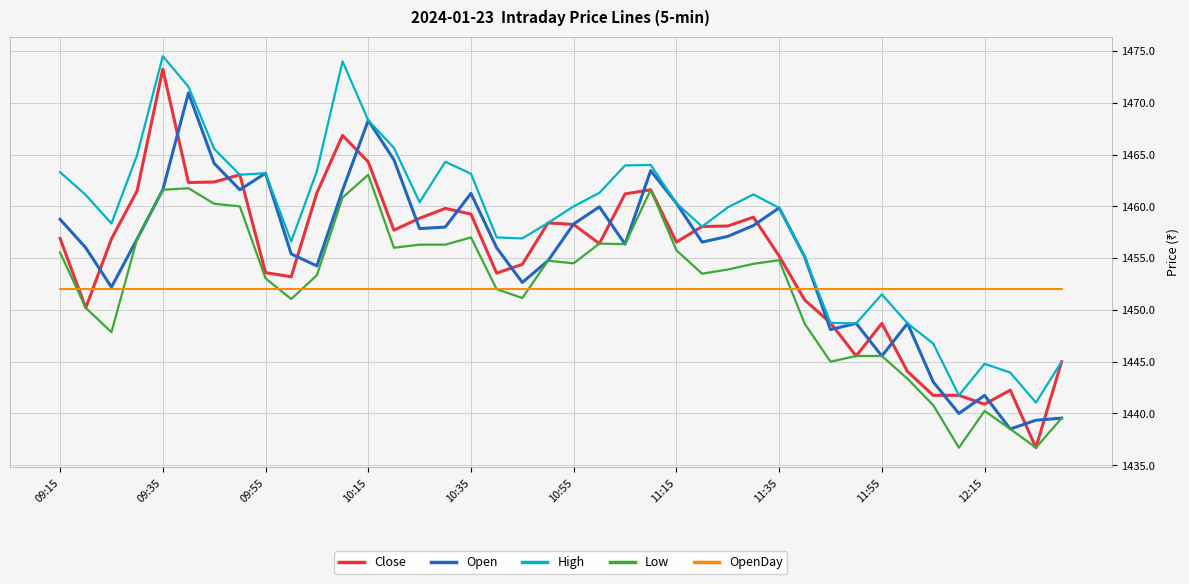

Which series has the largest range (max minus min)?

Close